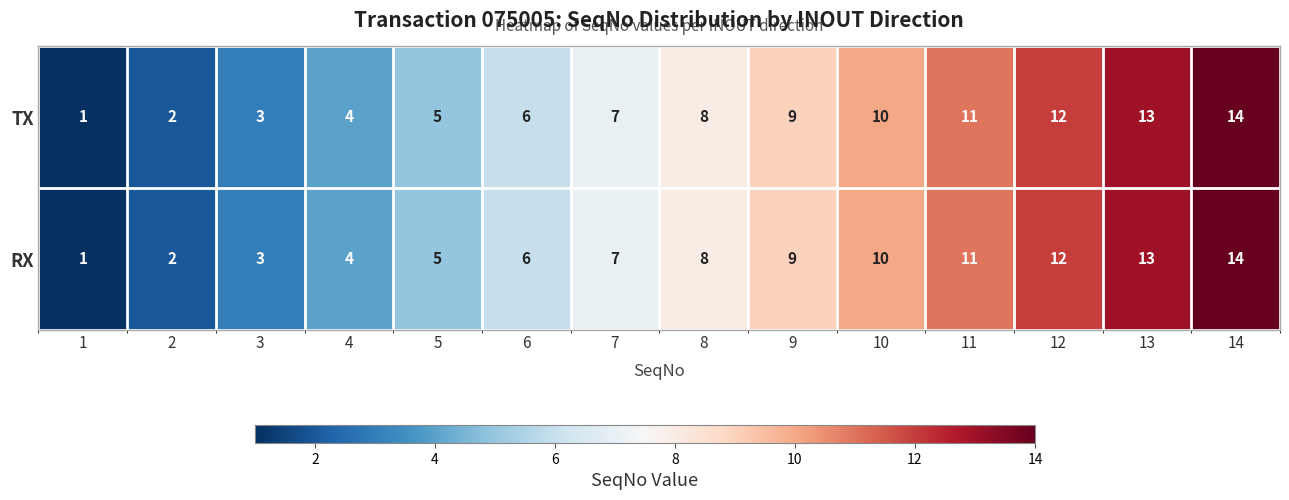

Rank the categories by TX value from lowest to highest.

1, 2, 3, 4, 5, 6, 7, 8, 9, 10, 11, 12, 13, 14